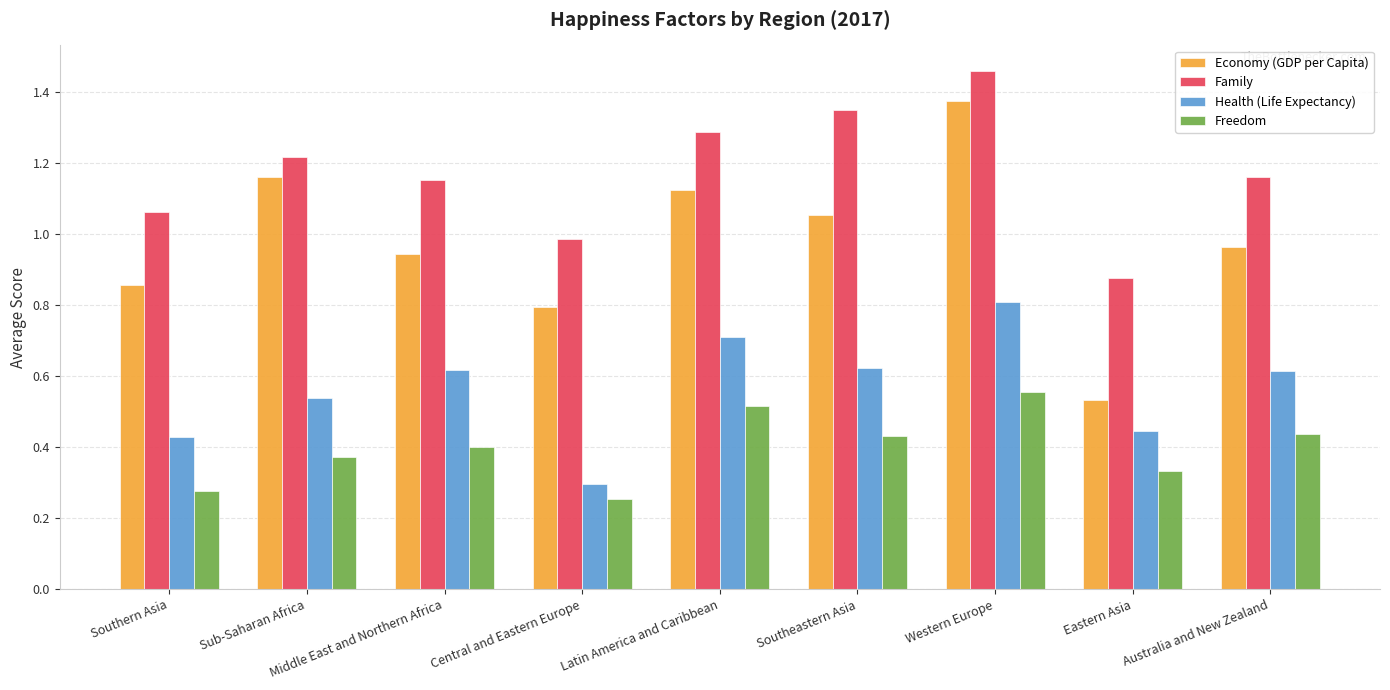

Which series has the largest range (max minus min)?

Economy (GDP per Capita)